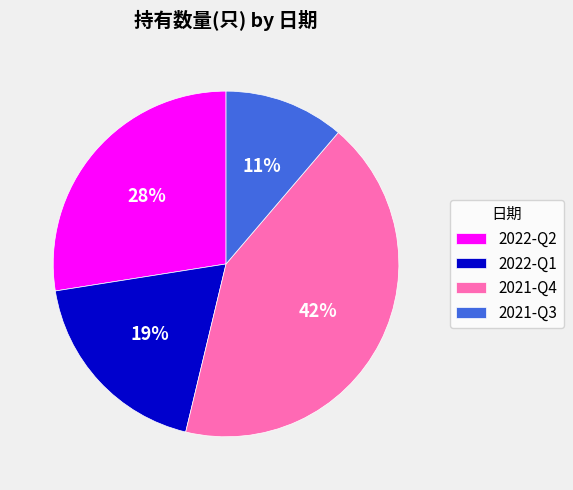

Which category has the biggest portion of the pie?

2021-Q4